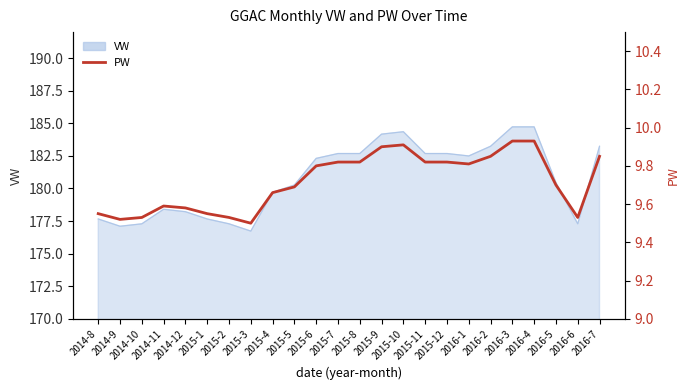

The chart shows a value of 5.0 at 2015-7. True or false?

False